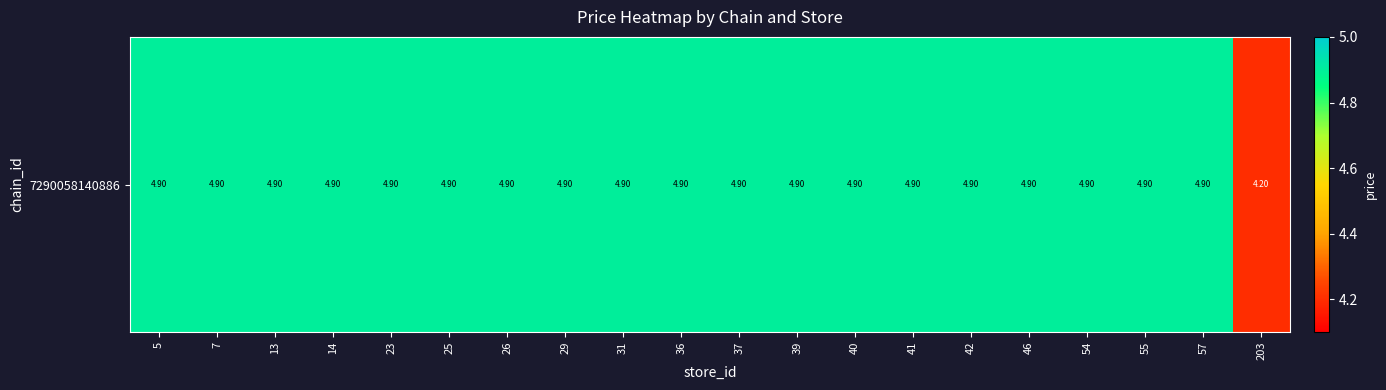

How many distinct data groups are displayed?

1